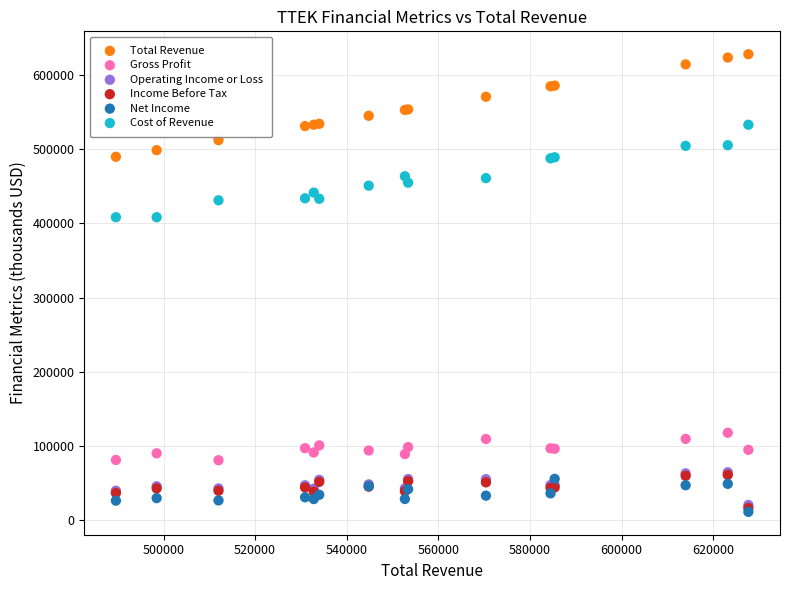

Which series contains the highest Y value?

Total Revenue